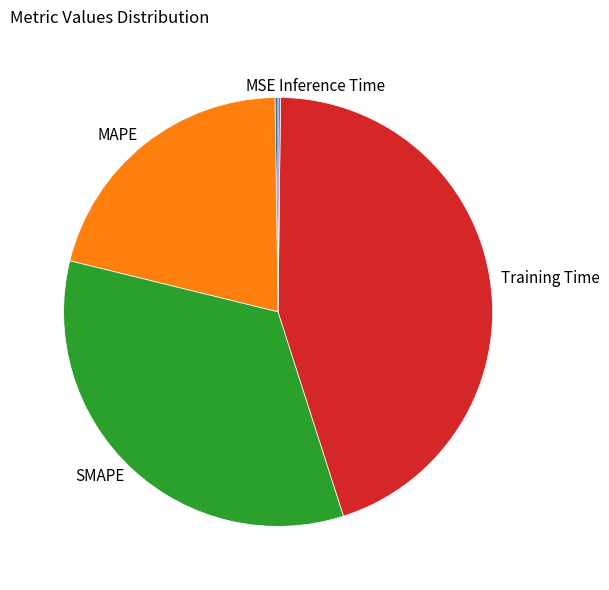

Does Training Time represent more than half of the total?

No